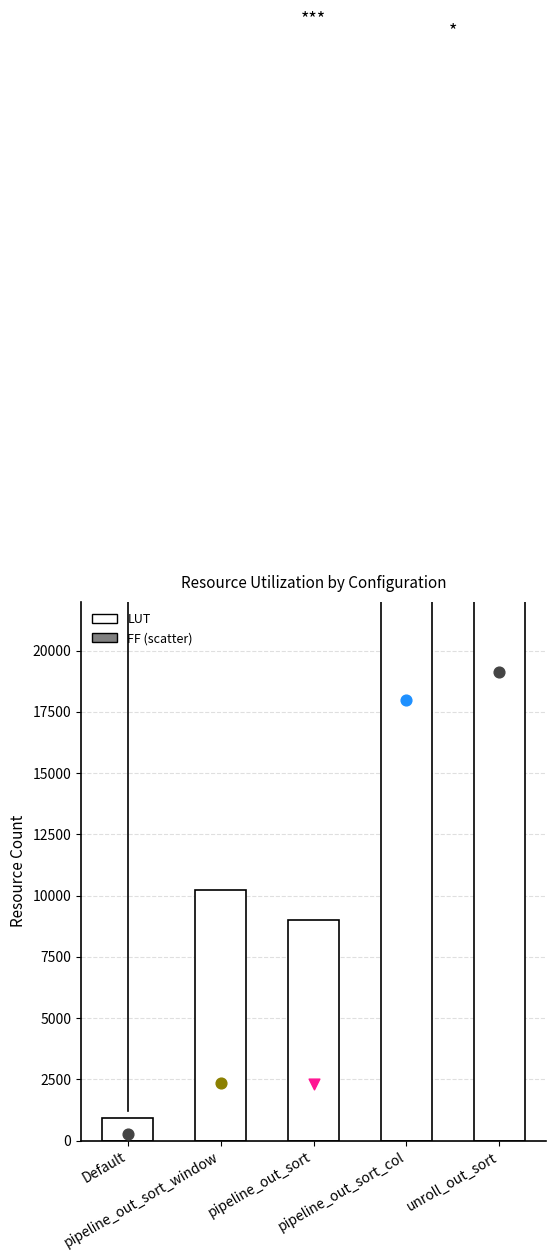

What is the change in value from pipeline_out_sort to pipeline_out_sort_col?

+35307